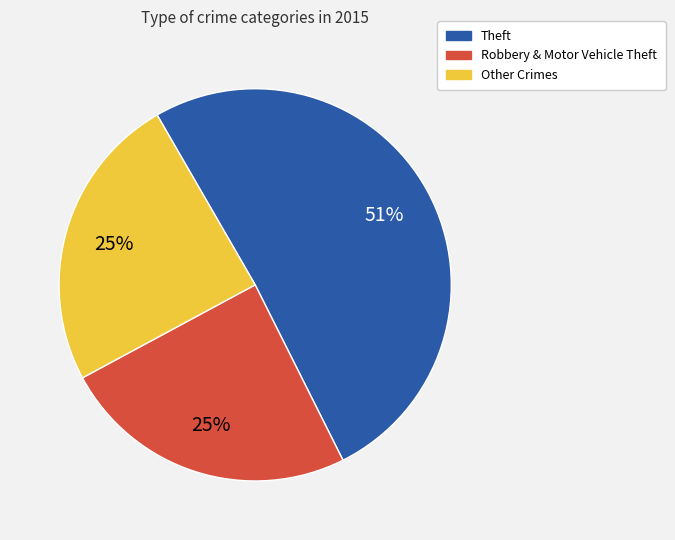

To the nearest percent, what is the average slice percentage?

33%